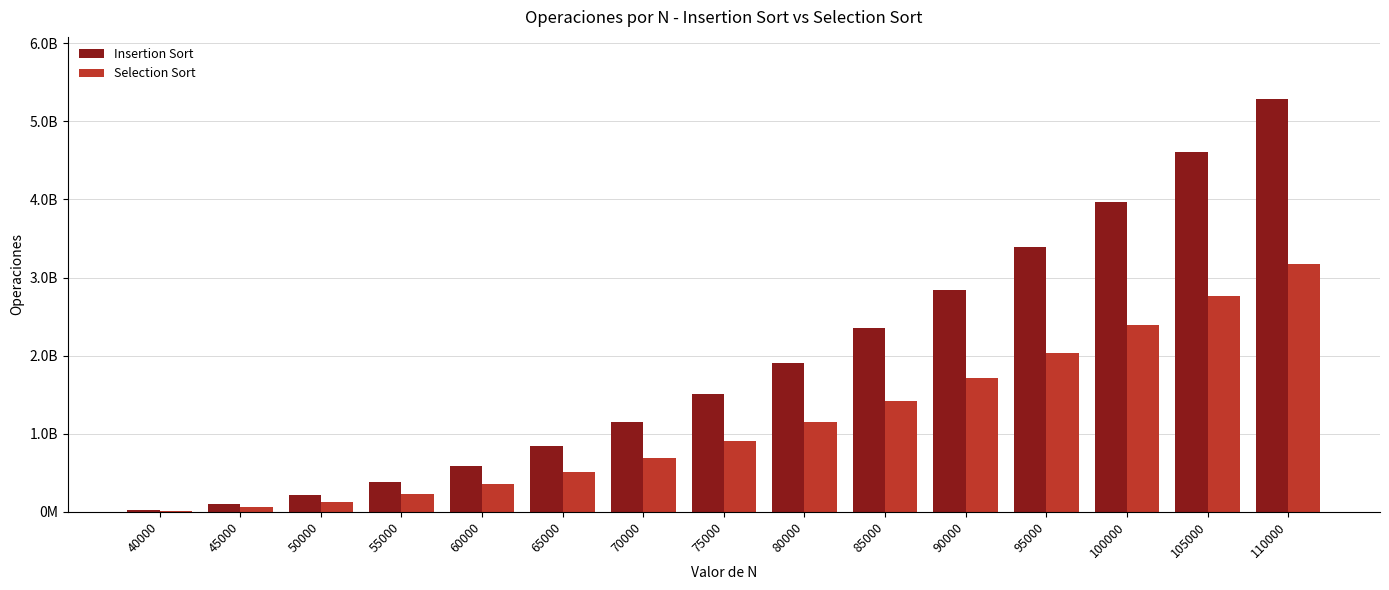

Is it true that Insertion Sort equals 587917429 at 60000?

True